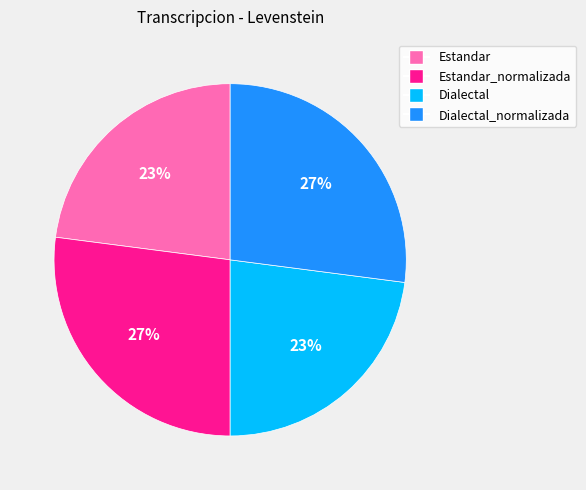

To the nearest percent, what is the difference between the largest and smallest slice percentages?

4%